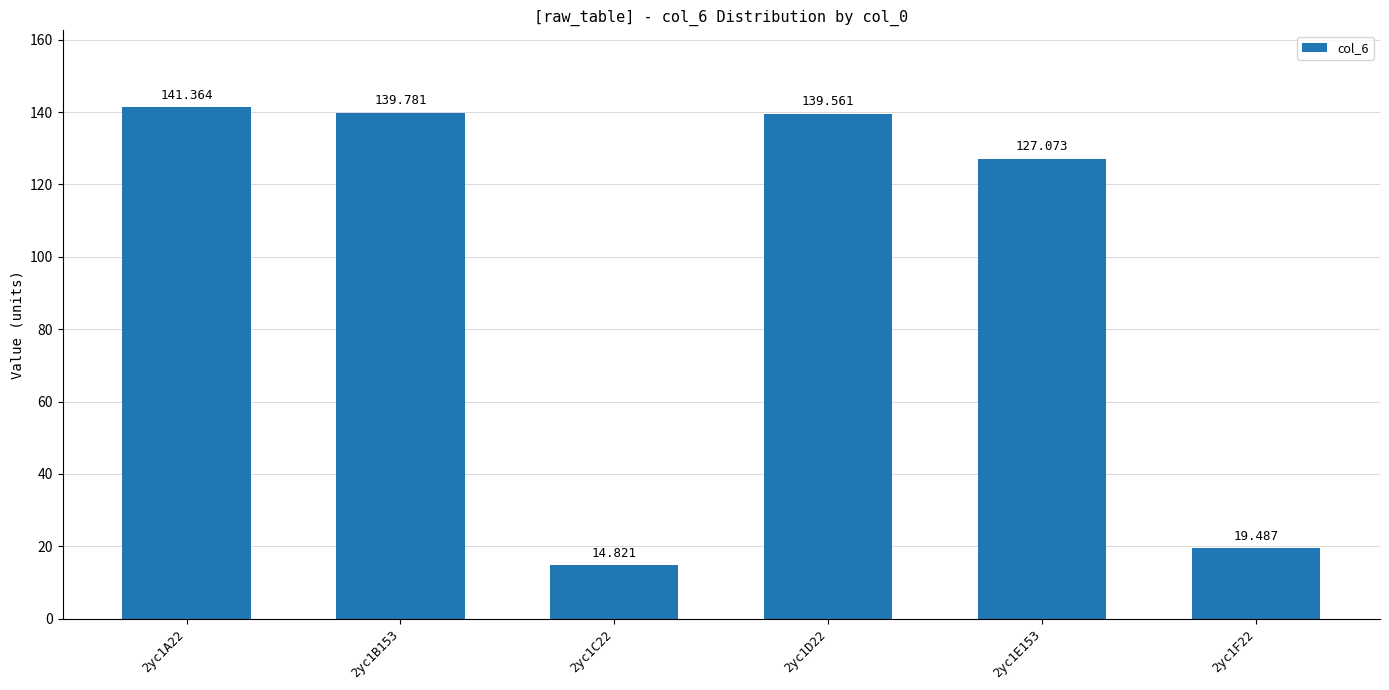

How many series are shown in this chart?

1